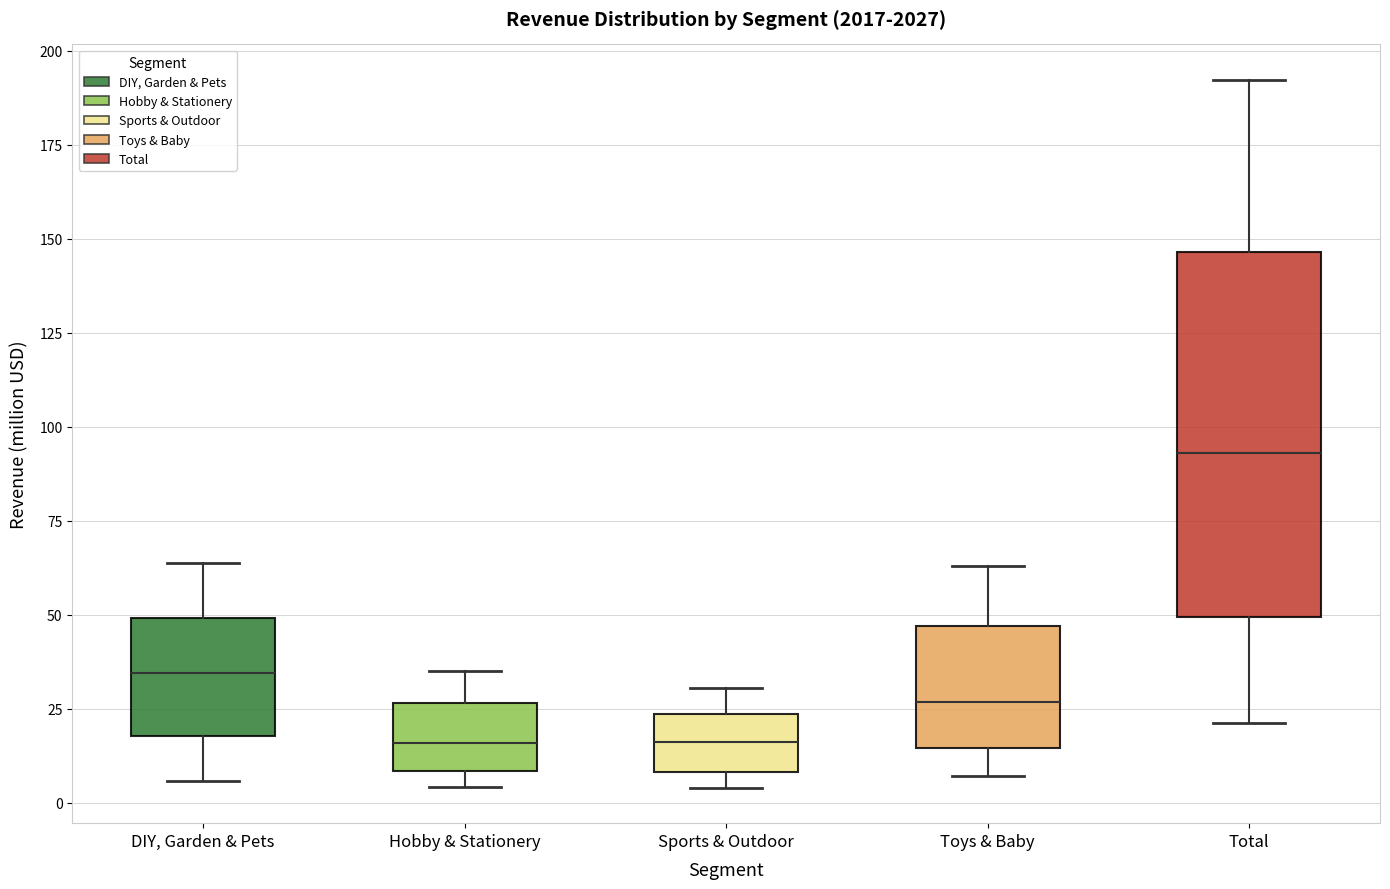

Where does the upper whisker of the box for Toys & Baby end on the y-axis? The values are not printed on the chart, so give them approximately, as read against the axis.

65